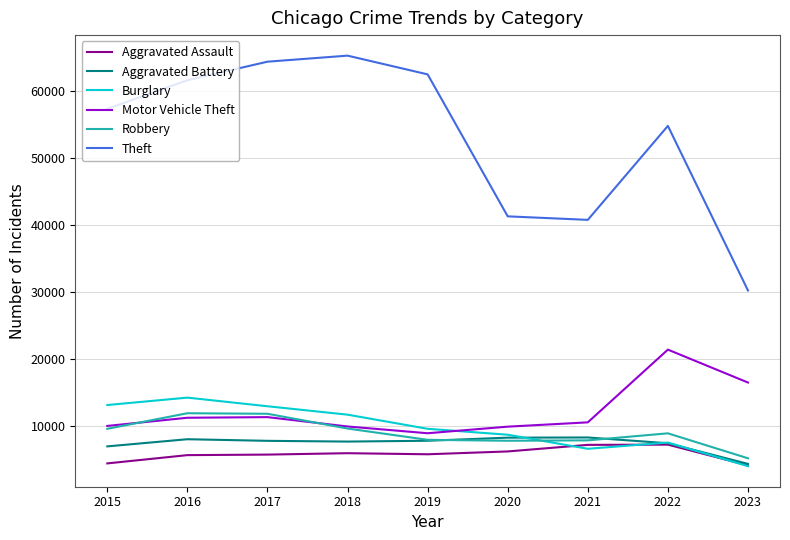

Which category has the lowest value in the Robbery series?

2023